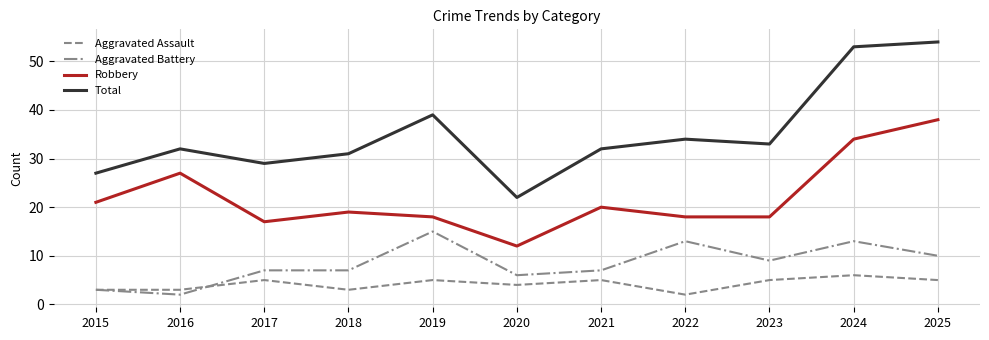

Reading left to right, what are all the values shown in this chart?

Aggravated Assault: 2015=3	2016=3	2017=5	2018=3	2019=5	2020=4	2021=5	2022=2	2023=5	2024=6	2025=5
Aggravated Battery: 2015=3	2016=2	2017=7	2018=7	2019=15	2020=6	2021=7	2022=13	2023=9	2024=13	2025=10
Robbery: 2015=21	2016=27	2017=17	2018=19	2019=18	2020=12	2021=20	2022=18	2023=18	2024=34	2025=38
Total: 2015=27	2016=32	2017=29	2018=31	2019=39	2020=22	2021=32	2022=34	2023=33	2024=53	2025=54